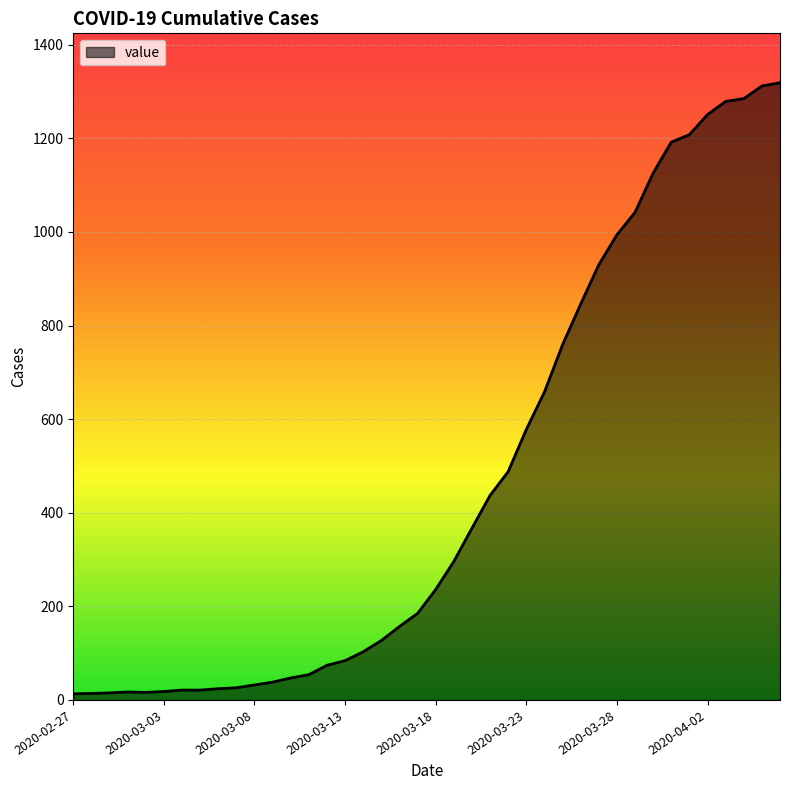

What is the minimum value shown in the chart?

13